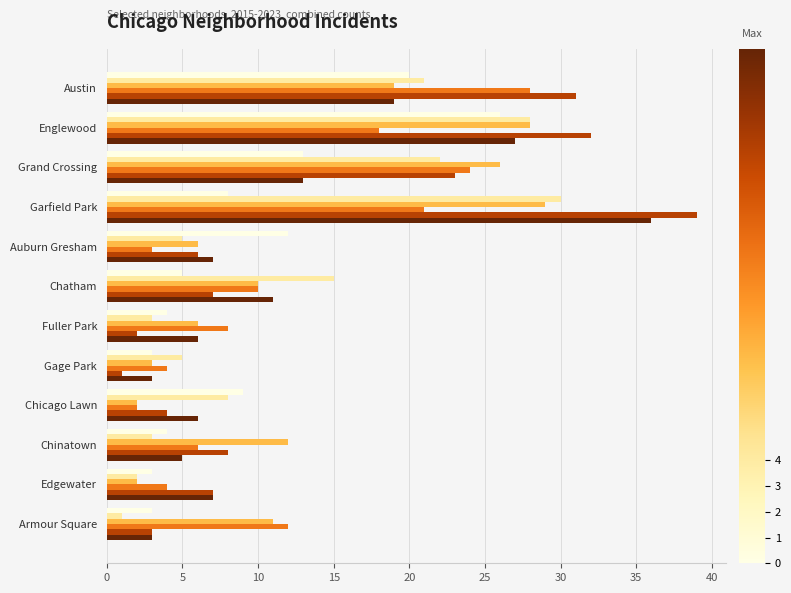

What is the difference between the highest and lowest values at Garfield Park?

31